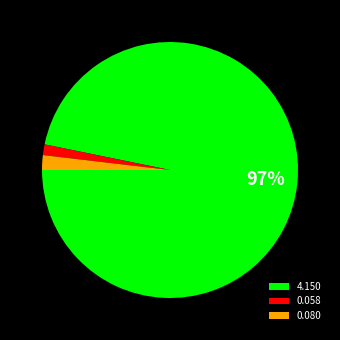

Is it true that 0.058 is 1% of the pie?

True